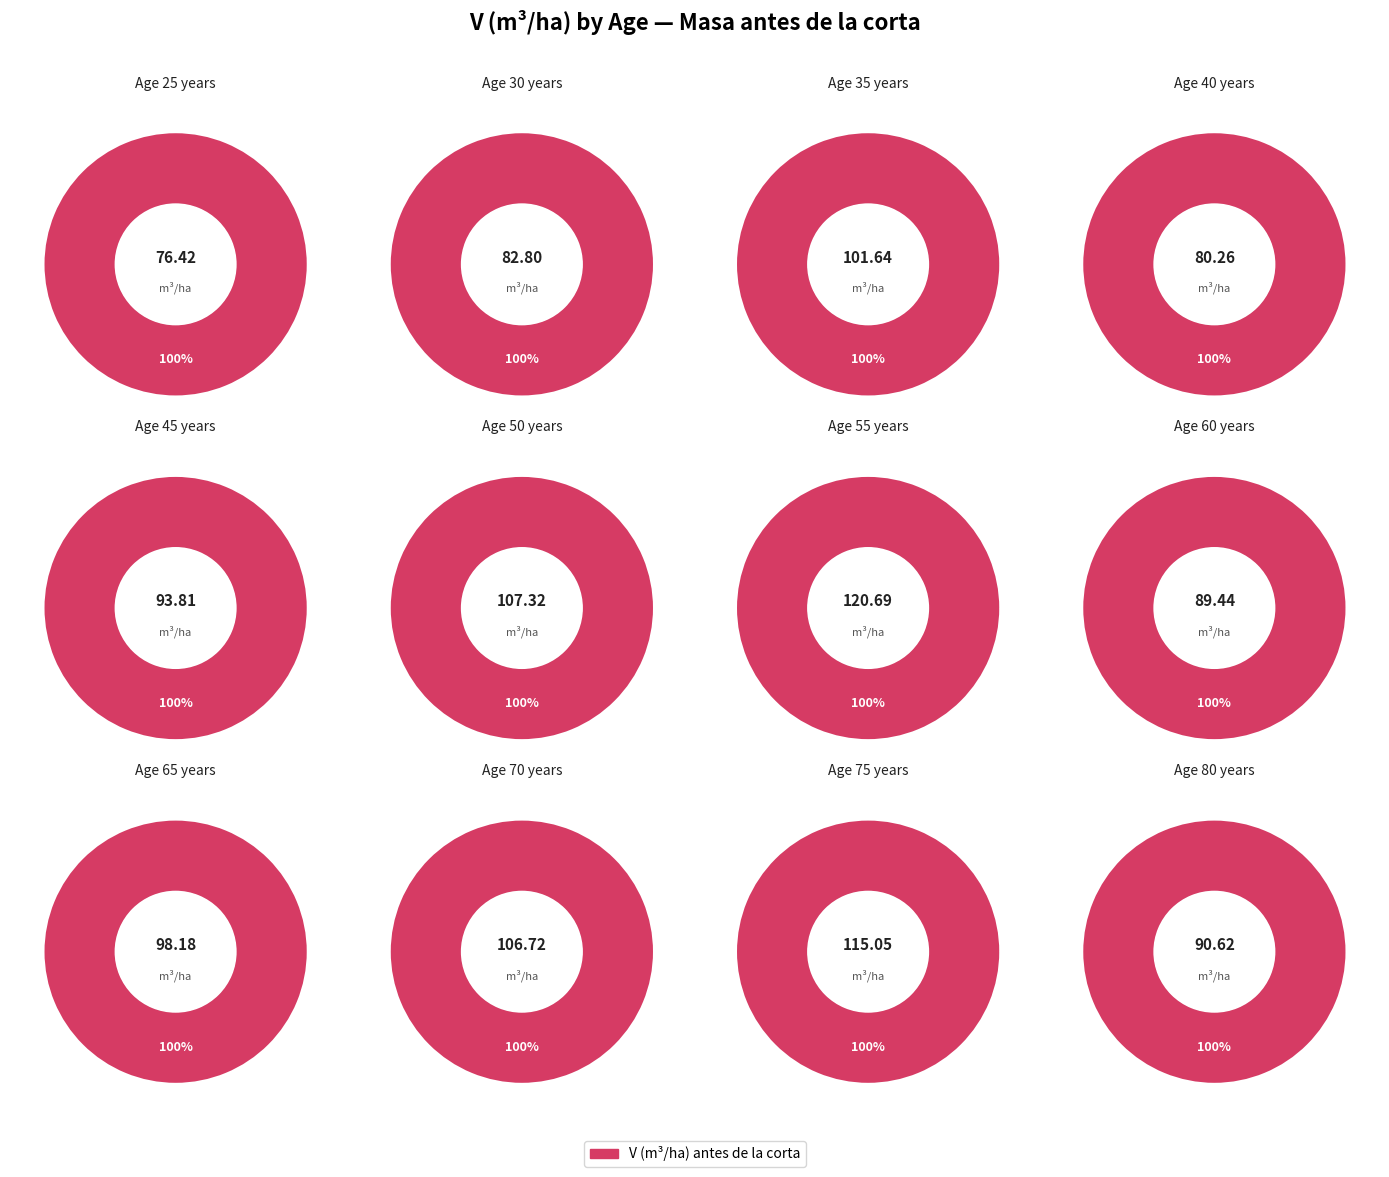

How many segments does this pie chart have?

12